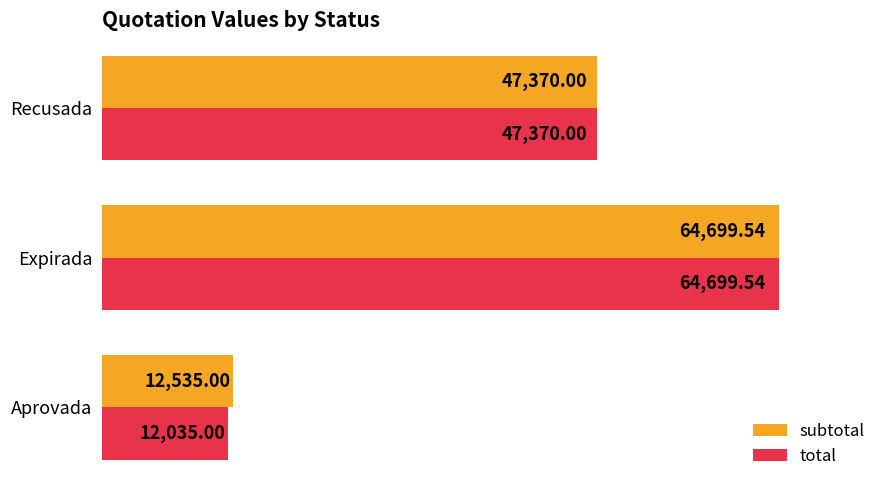

At which category is the sum across all series the highest?

Expirada